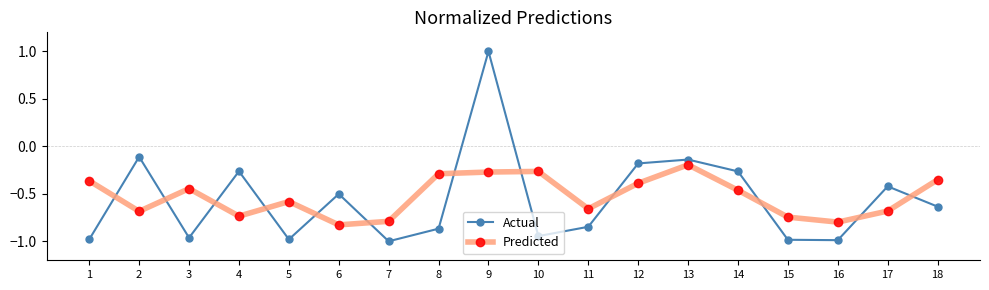

What is the sum of all Actual values?

-10.1